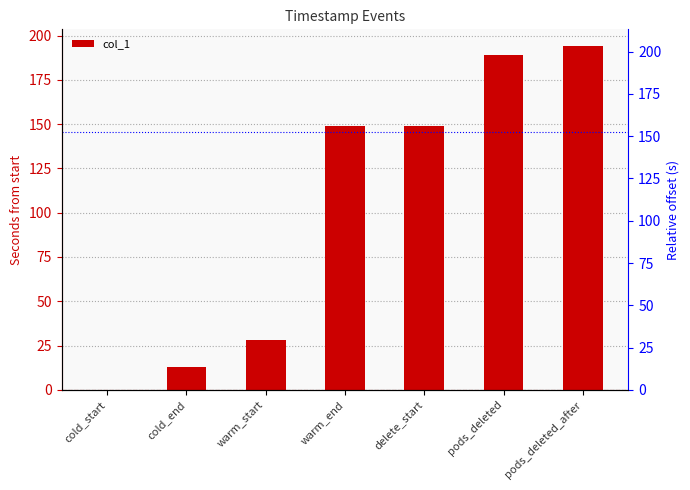

Rank the categories by value from lowest to highest.

cold_start, cold_end, warm_start, warm_end, delete_start, pods_deleted, pods_deleted_after